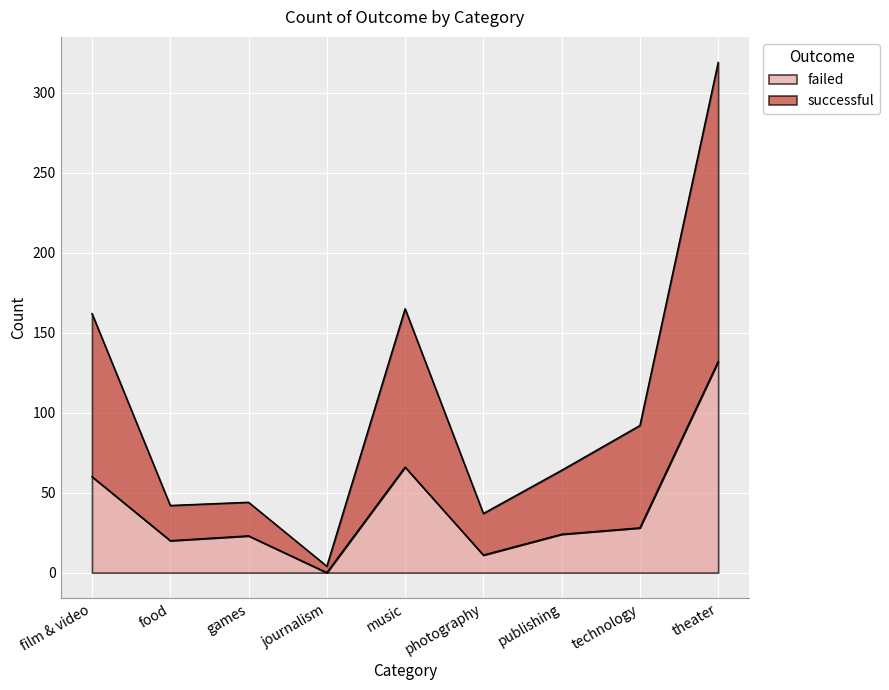

What is the label of the 7th point from the left?

publishing